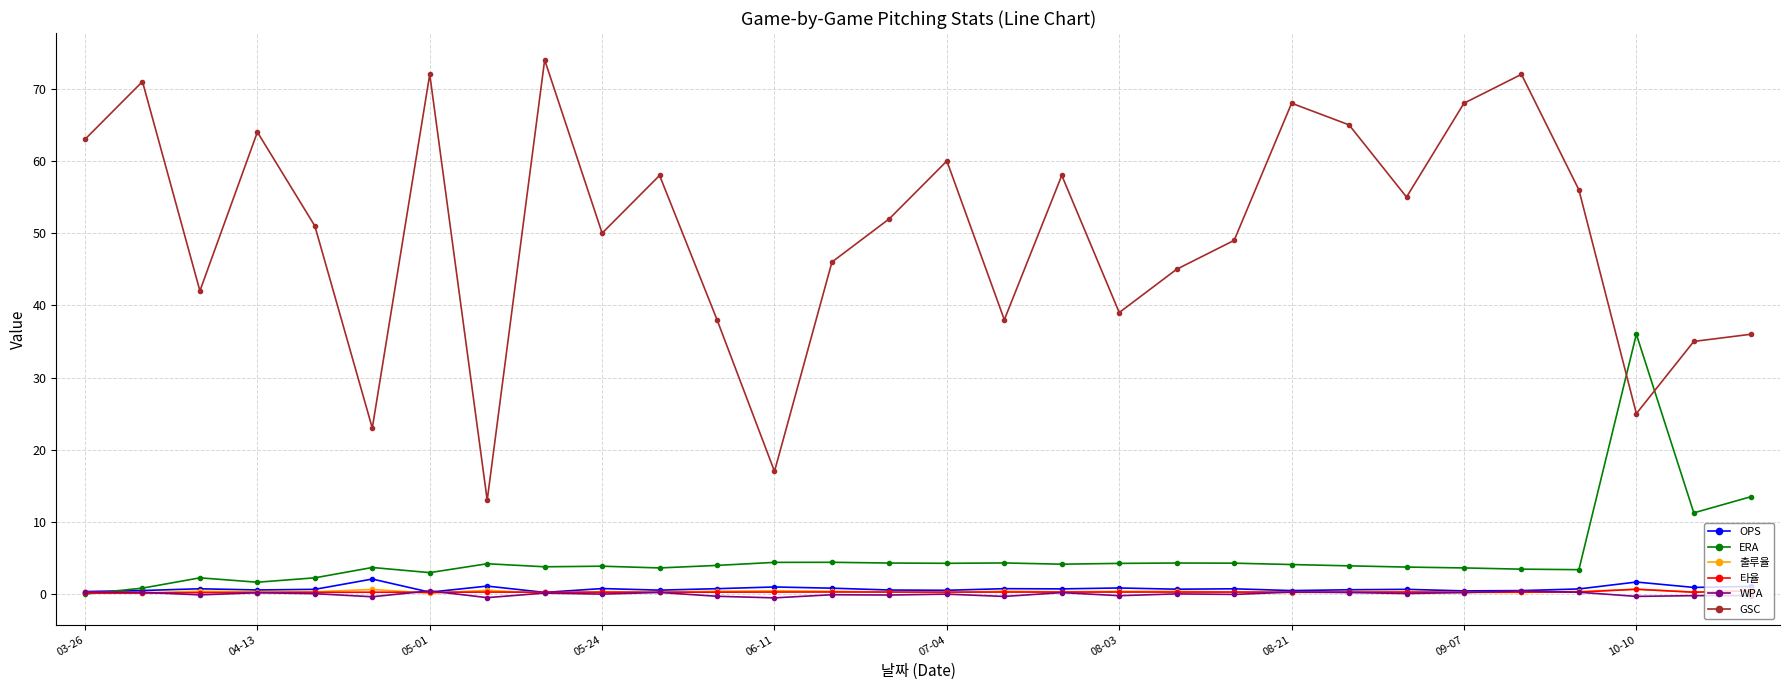

What is the difference between the second highest and minimum values in the 출루율 series?

0.5